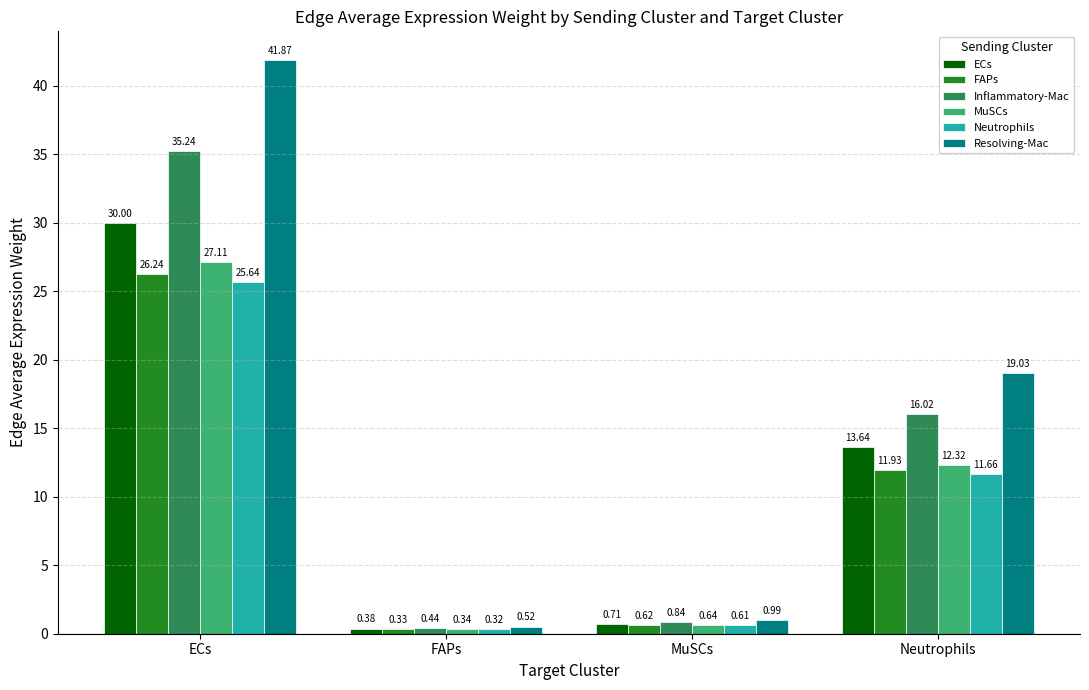

What is the average value of the Resolving-Mac series?

15.6